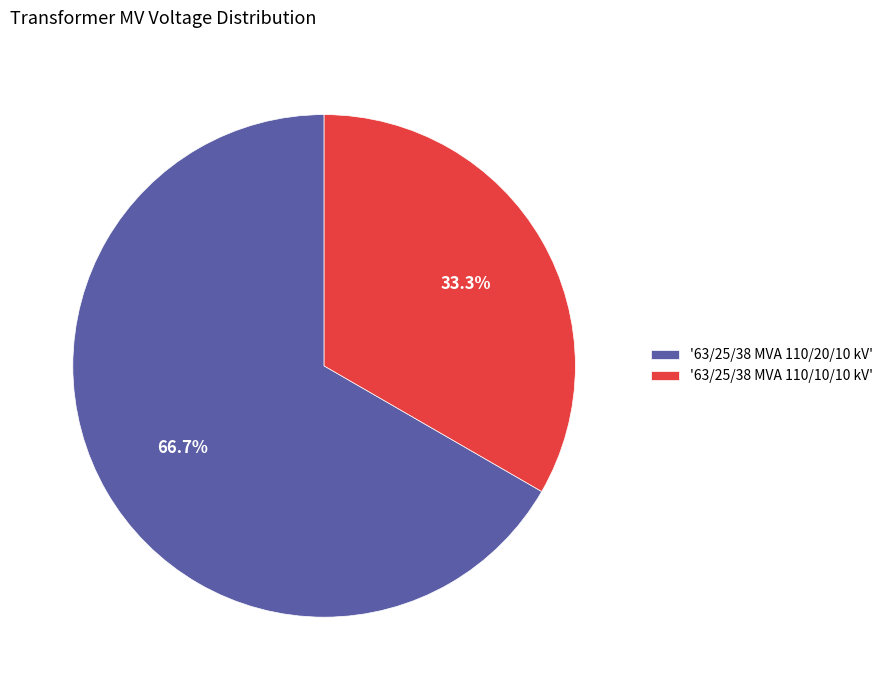

What is the smallest slice in the pie chart?

'63/25/38 MVA 110/10/10 kV'